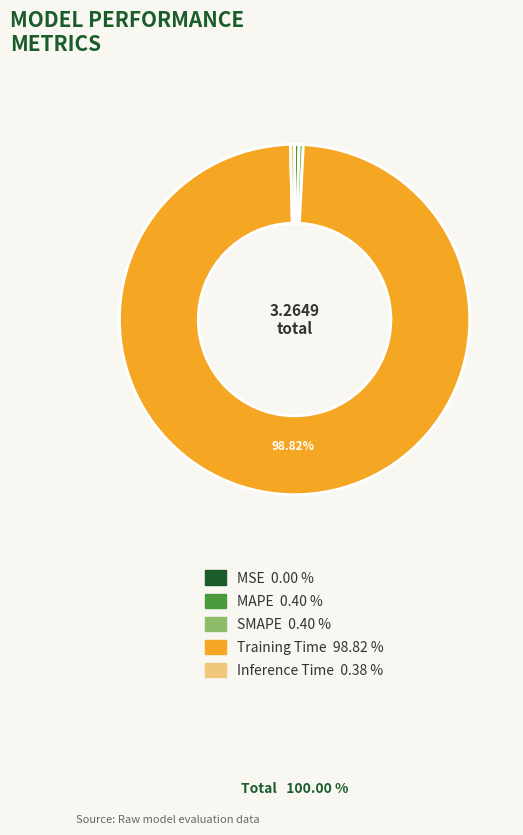

Which slice is the largest?

Training Time